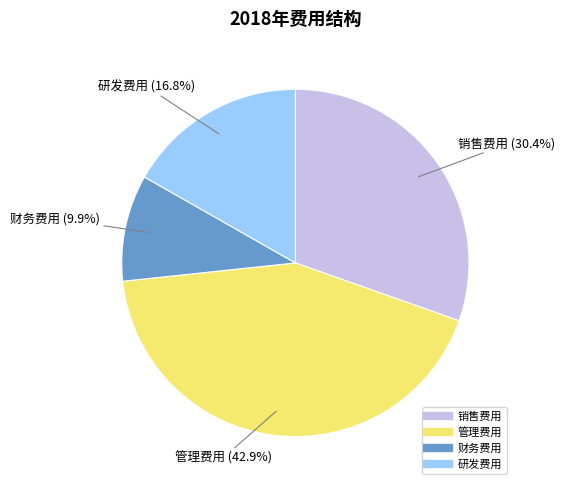

The 销售费用 slice represents 37% of the pie. True or false?

False